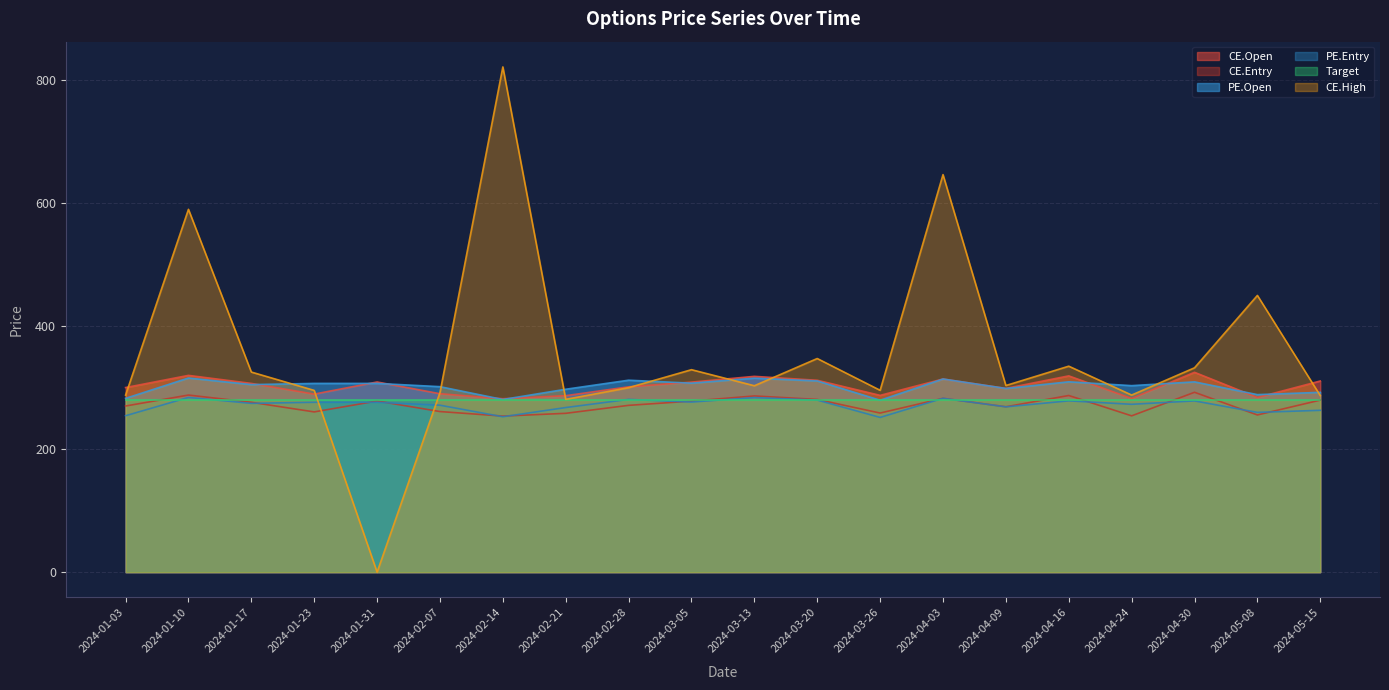

Which series has the largest range (max minus min)?

CE.High